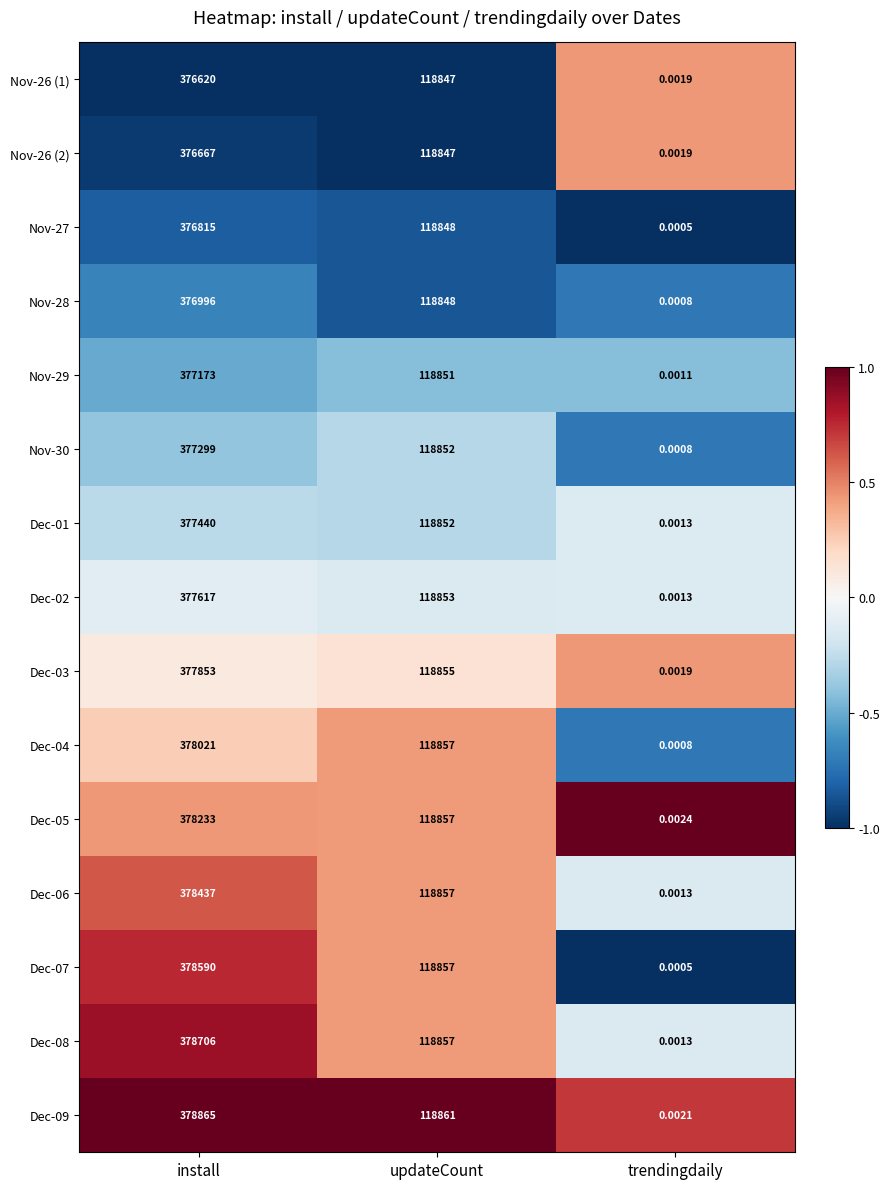

Which category has the lowest value across all series?

trendingdaily